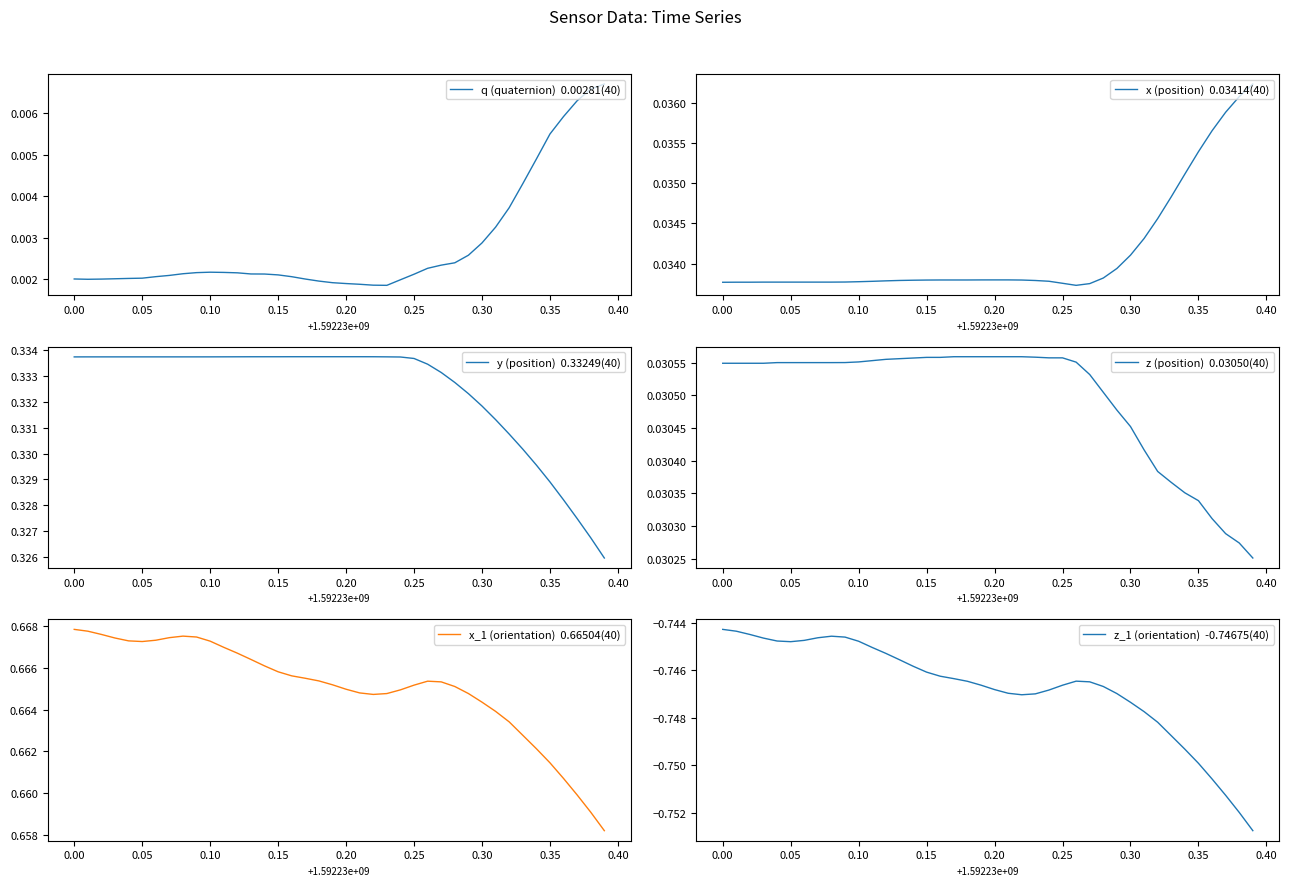

Which series has the widest spread of values?

x_1 (orientation)  0.66504(40)